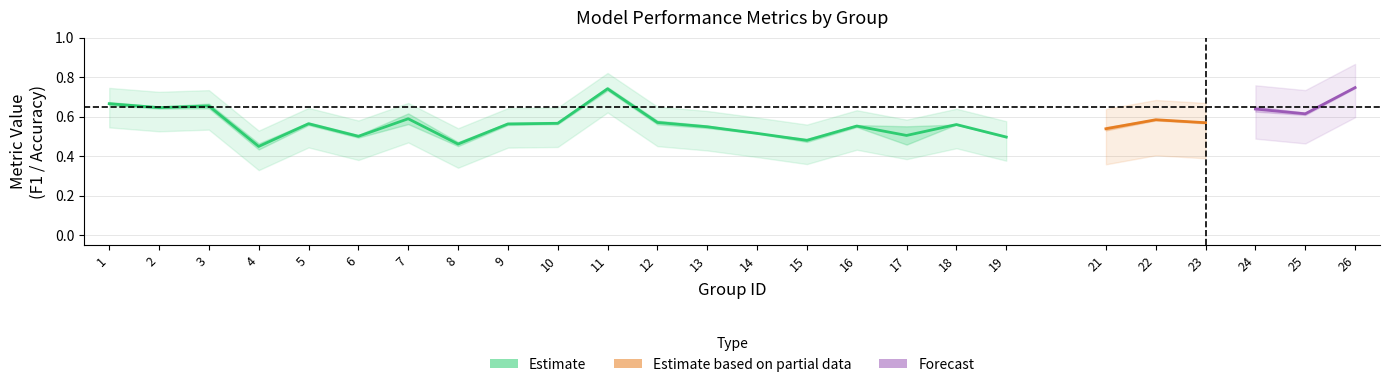

How many interior local valleys does the kappa series have?

9